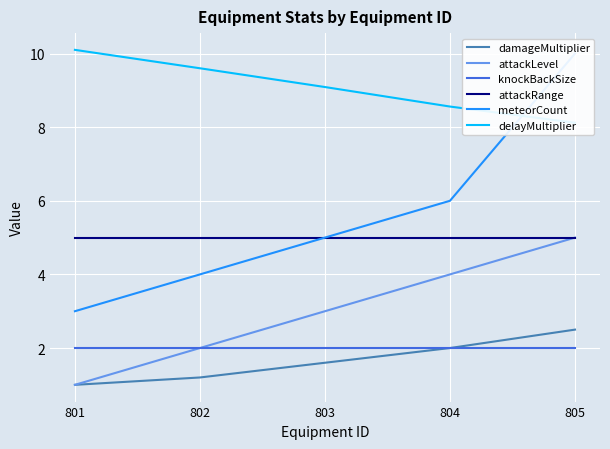

Count the attackLevel values in the range 2 to 4.

3